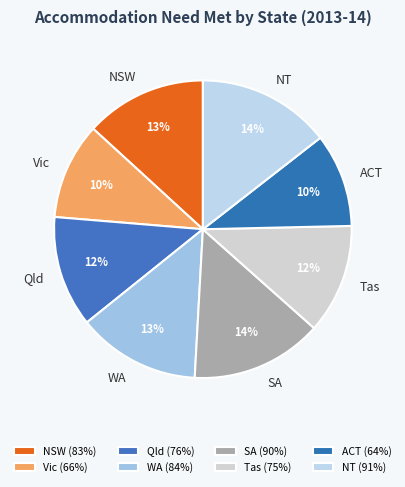

What is the ratio of the value at NSW to the value at SA?

0.9